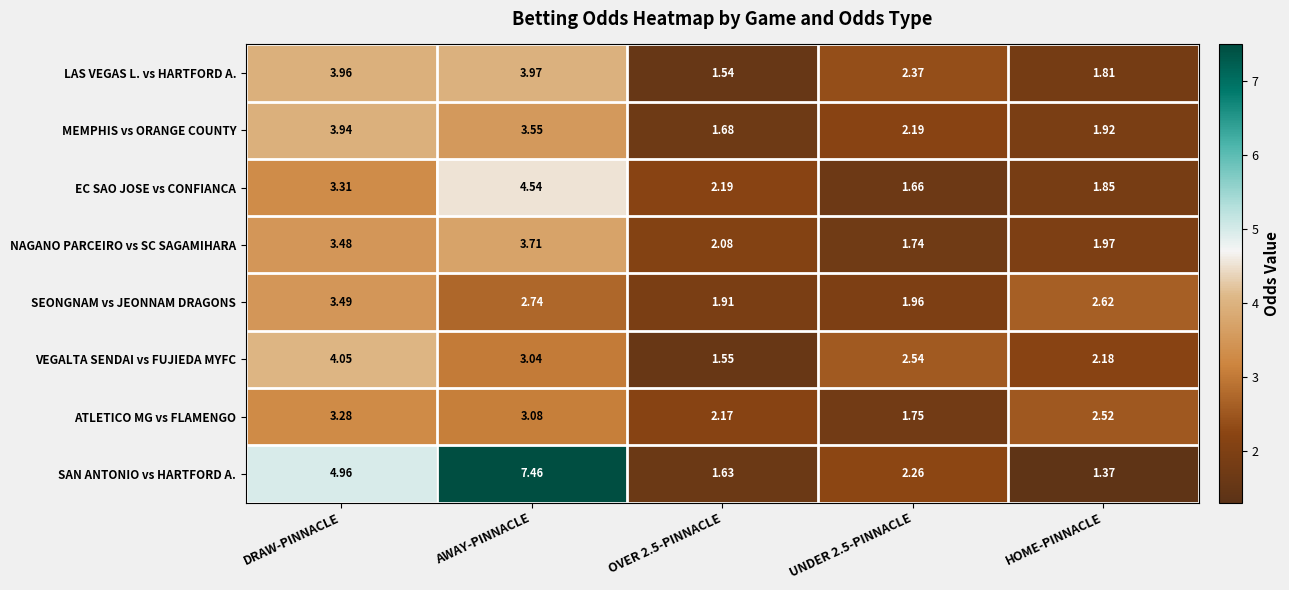

What is the total value across all series at OVER 2.5-PINNACLE?

14.8